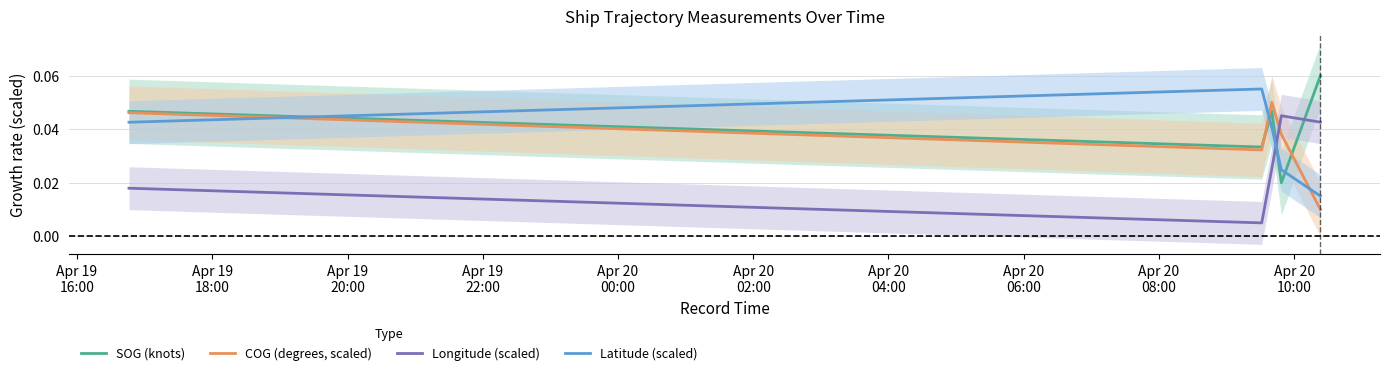

At how many categories does at least one series exceed 0?

5